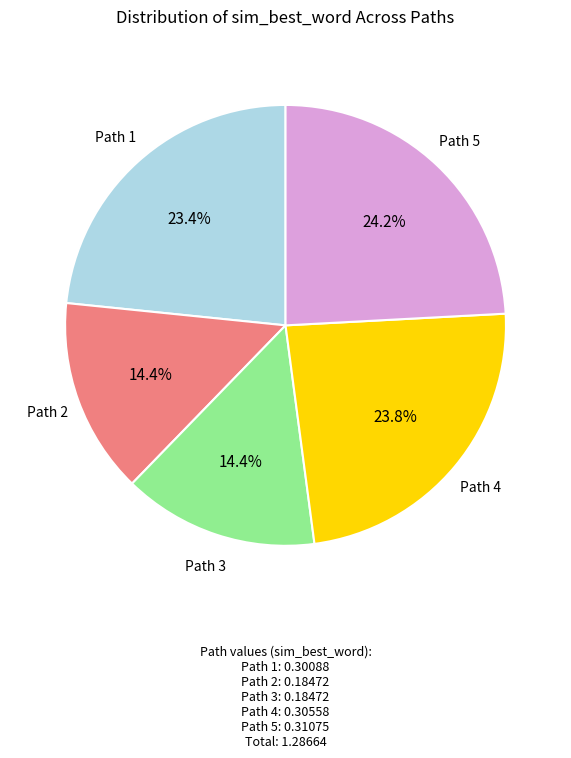

Count the number of slices in the pie.

5